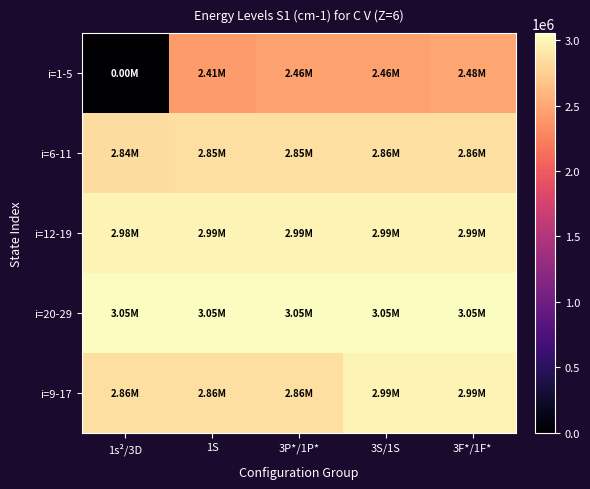

Reading left to right, list all the values displayed in this chart.

i=1-5: 1s²/3D=0.0	1S=2411271.2	3P*/1P*=2455025.5	3S/1S=2455234.2	3F*/1F*=2483372.8
i=6-11: 1s²/3D=2839573.8	1S=2851180.0	3P*/1P*=2851428.0	3S/1S=2857312.0	3F*/1F*=2859368.6
i=12-19: 1s²/3D=2983544.9	1S=2988246.2	3P*/1P*=2988368.0	3S/1S=2990789.0	3F*/1F*=2991662.4
i=20-29: 1s²/3D=3048932.7	1S=3051280.4	3P*/1P*=3051349.0	3S/1S=3052591.0	3F*/1F*=3053044.0
i=9-17: 1s²/3D=2857312.0	1S=2857530.3	3P*/1P*=2859368.6	3S/1S=2990789.0	3F*/1F*=2990923.0